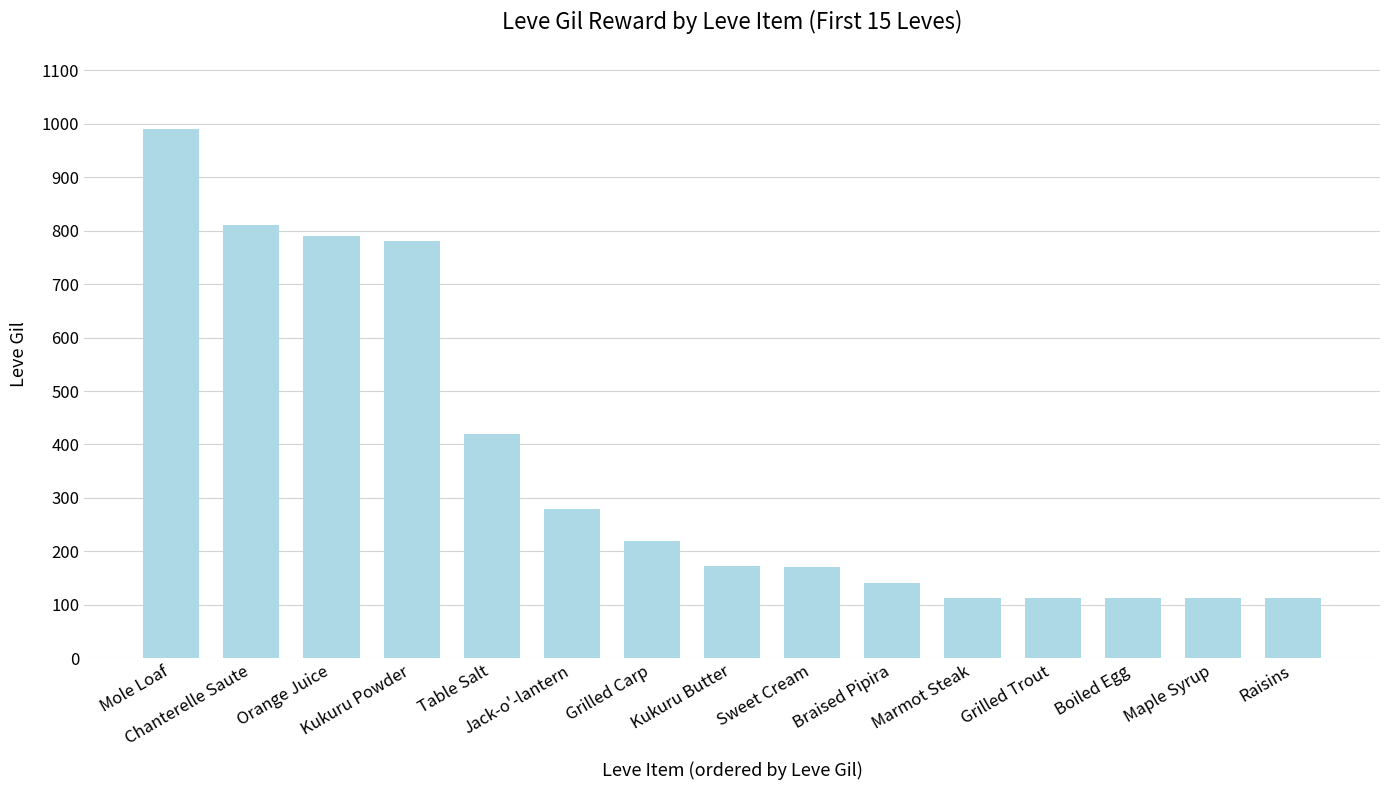

What is the ratio of the value at Grilled Carp to the value at Maple Syrup?

2.0